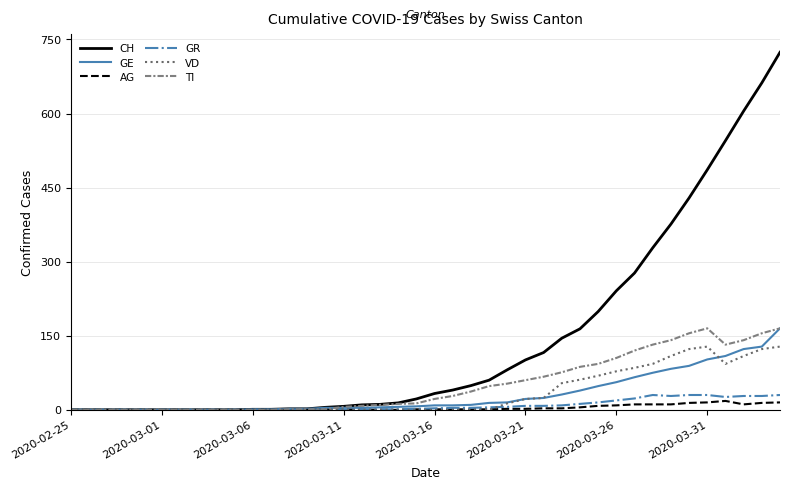

How many lines are shown in the chart?

6